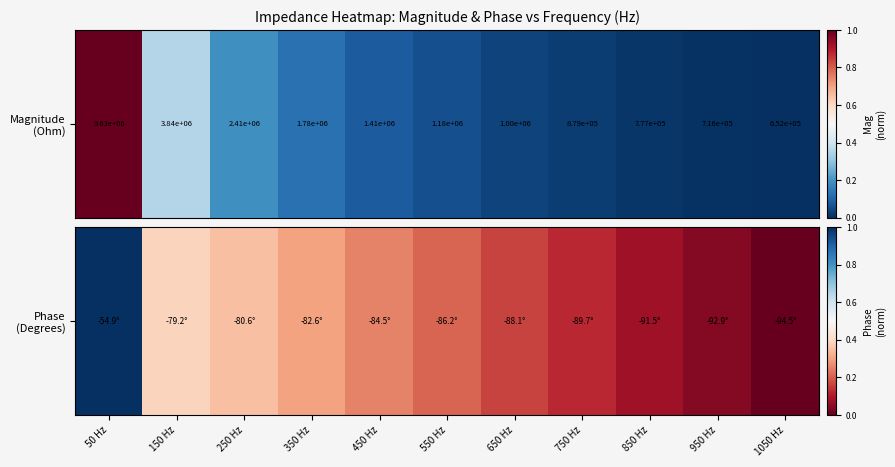

The value at 850 Hz is 0.1. True or false?

True